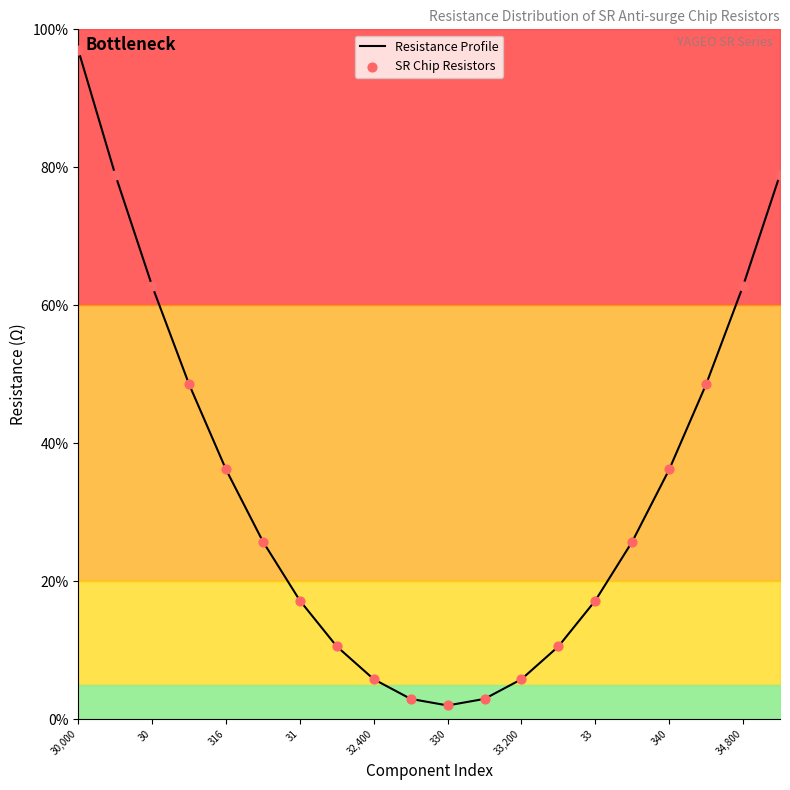

At which category is the sum across all series the highest?

30,000